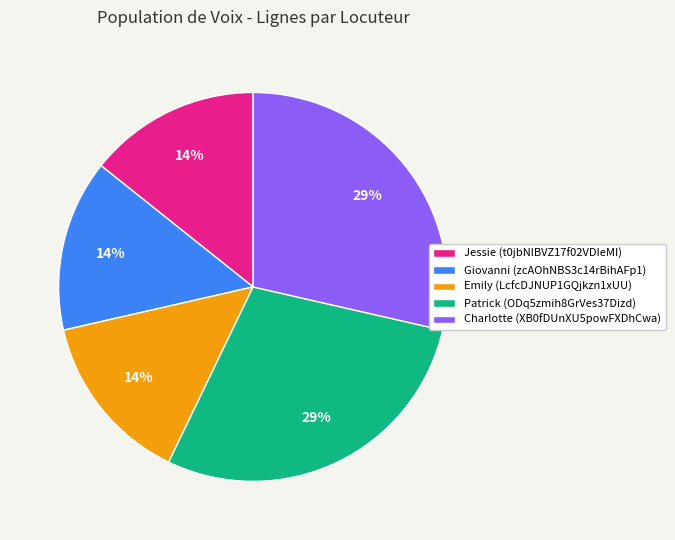

Which has a higher value, Giovanni (zcAOhNBS3c14rBihAFp1) or Patrick (ODq5zmih8GrVes37Dizd)?

Patrick (ODq5zmih8GrVes37Dizd)